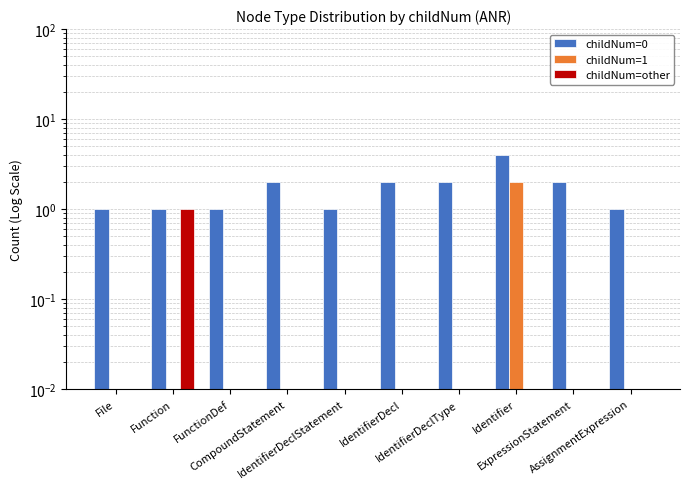

At how many categories does at least one series exceed 0?

10